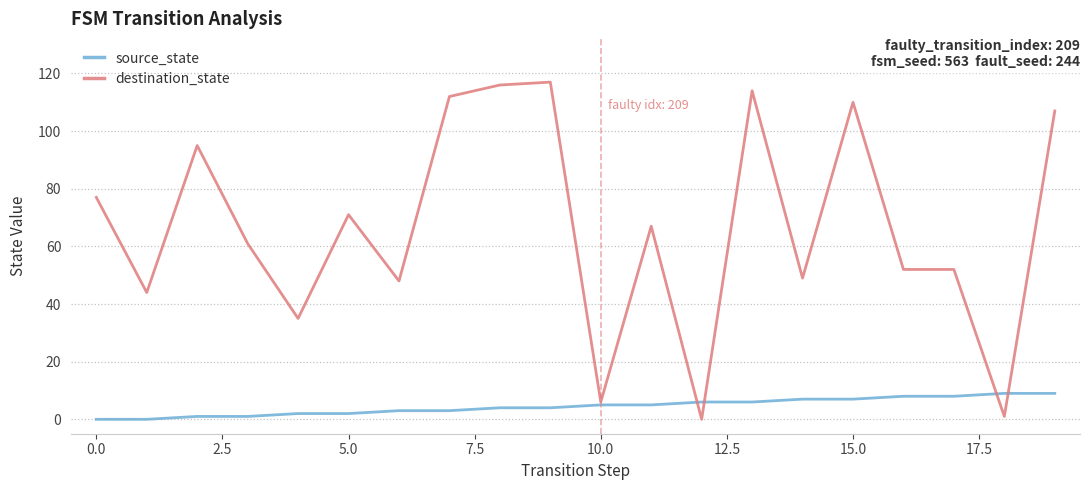

Rank the series by their maximum value, from highest to lowest.

destination_state, source_state